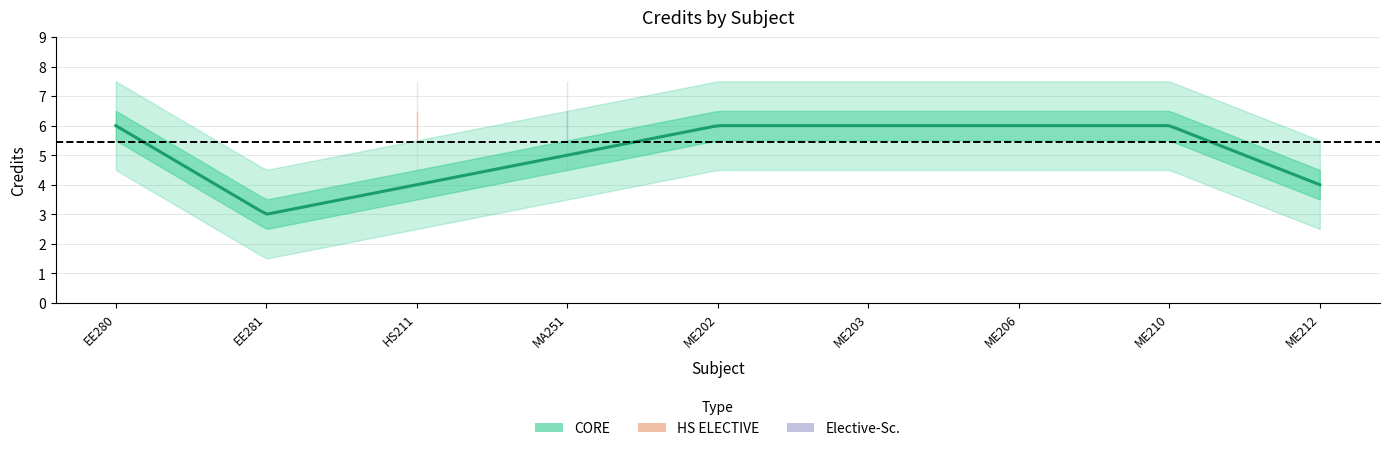

How many values are between 6 and 7?

7